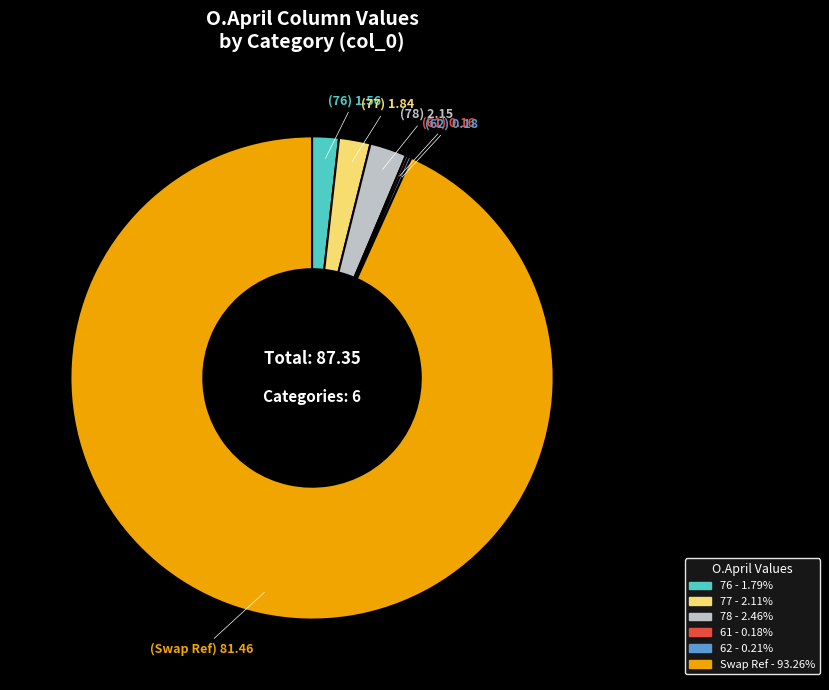

Is Swap Ref the majority of the pie?

Yes